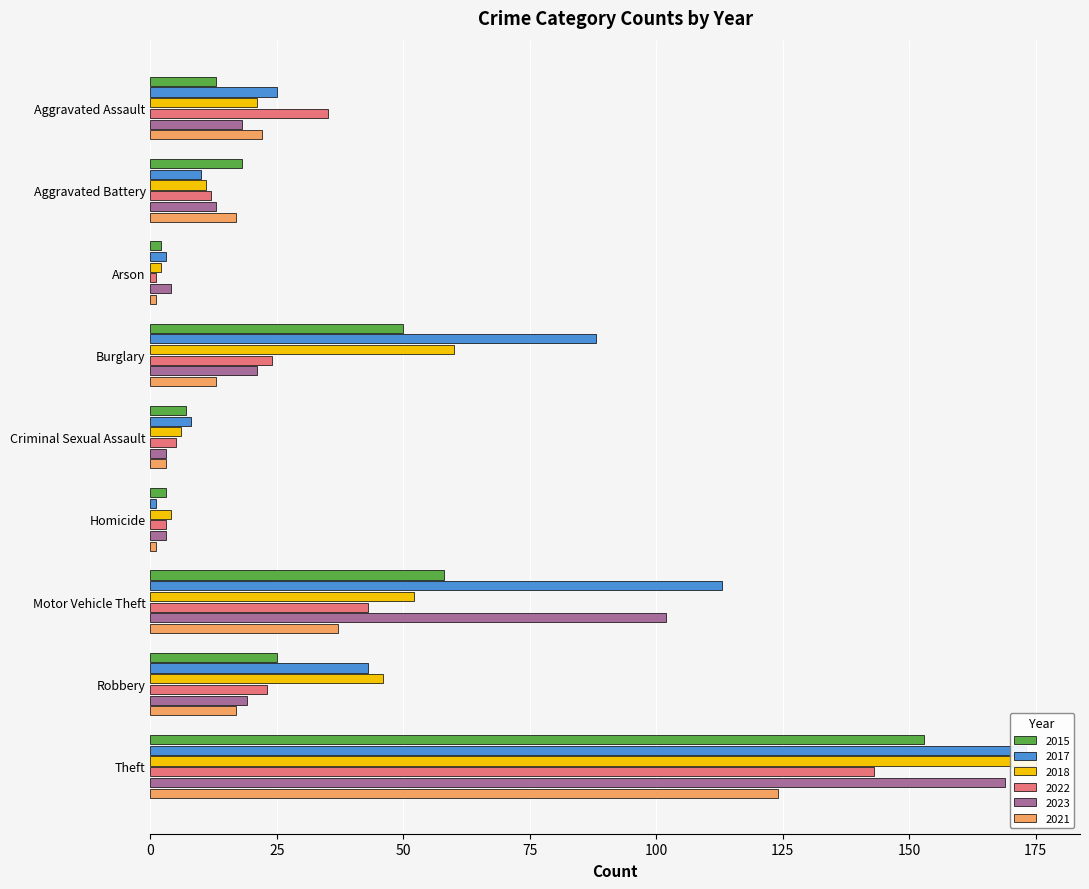

What is the maximum value shown in the chart?

175